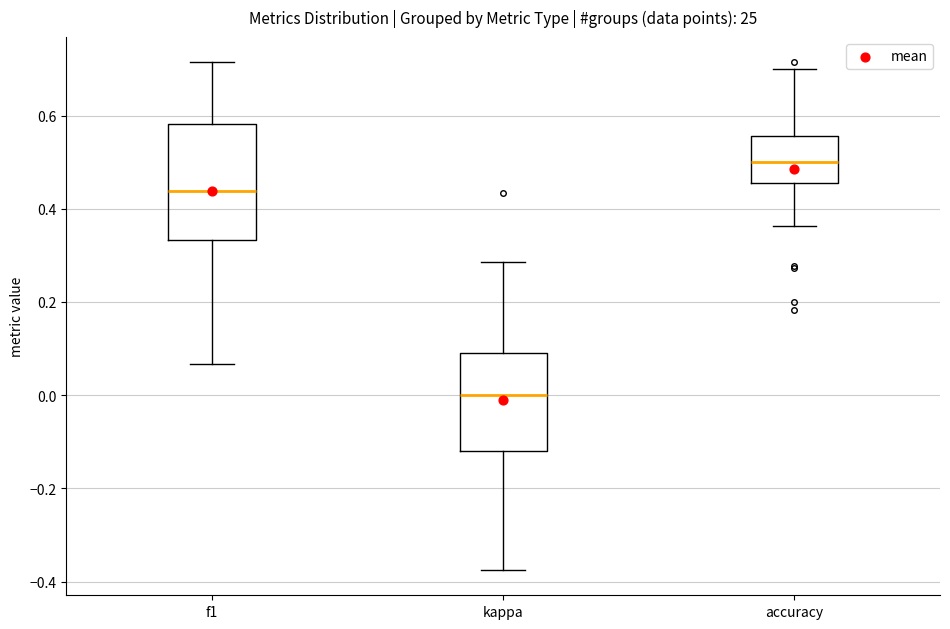

Reading left to right, transcribe this box plot: for each box, give where its median line is, the range the box spans, and where its two whiskers end, as read against the y-axis. The values are not printed on the chart, so give them approximately, as read against the axis.

f1: median 0.44, box 0.34 to 0.58, whiskers 0.06 to 0.72
kappa: median 0.00, box -0.12 to 0.10, whiskers -0.38 to 0.28
accuracy: median 0.50, box 0.46 to 0.56, whiskers 0.36 to 0.70